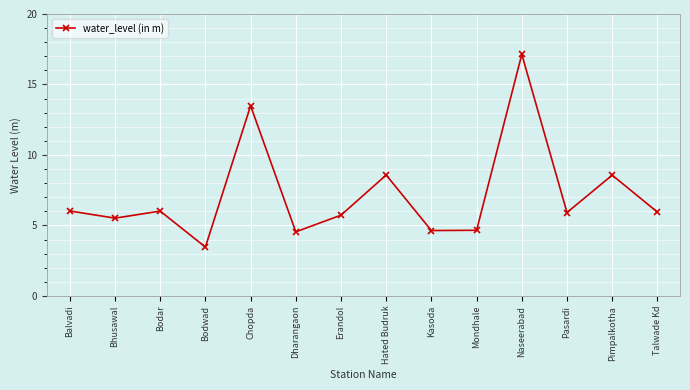

Does the chart display data point markers on the line(s)?

Yes